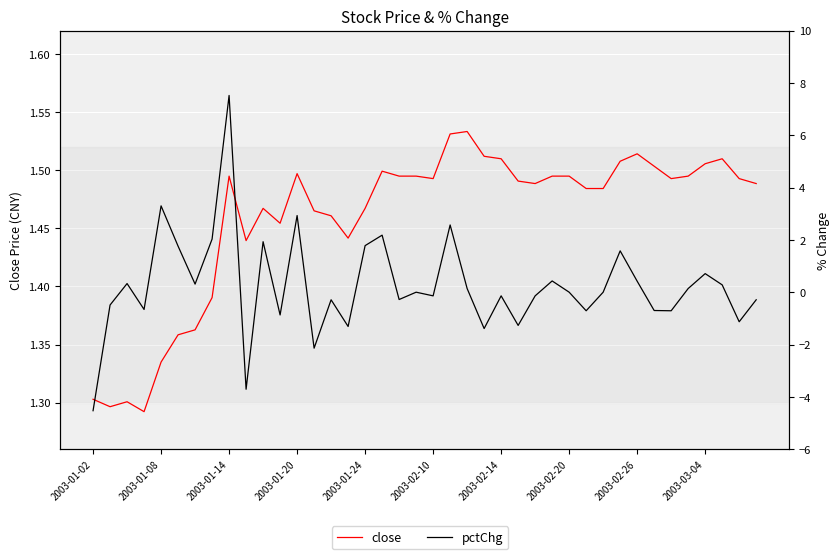

How many data points does each series have?

40